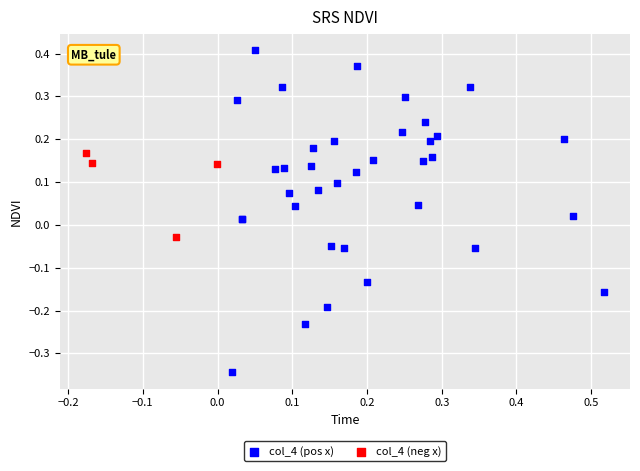

Which series contains the highest Y value?

col_4 (pos x)